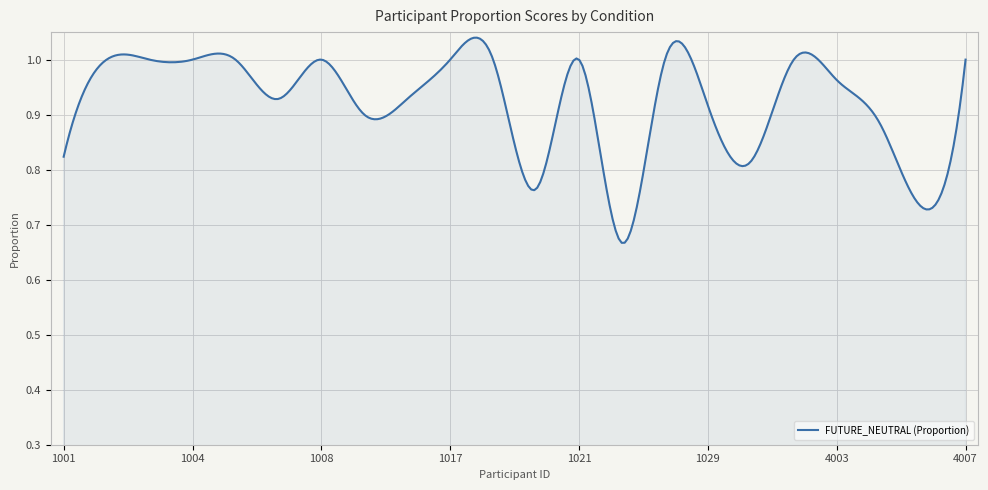

What is the difference between the maximum and minimum values?

0.4